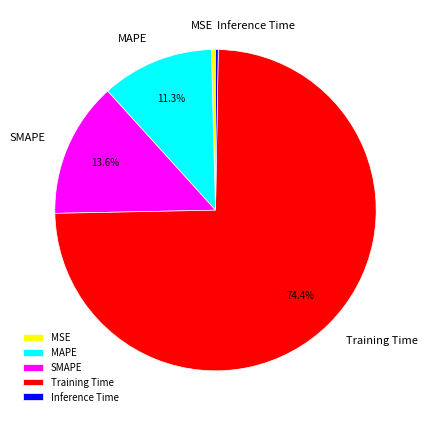

Combined, what portion of the pie is Training Time and SMAPE?

88.0%